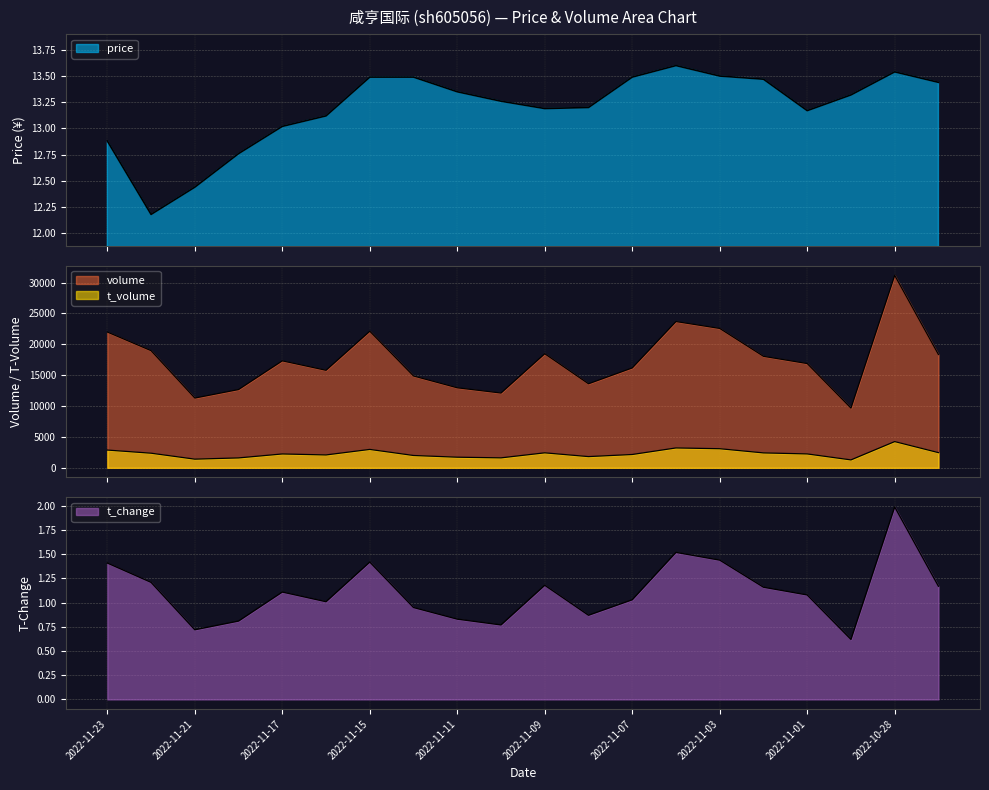

How many interior local valleys does the price series have?

3